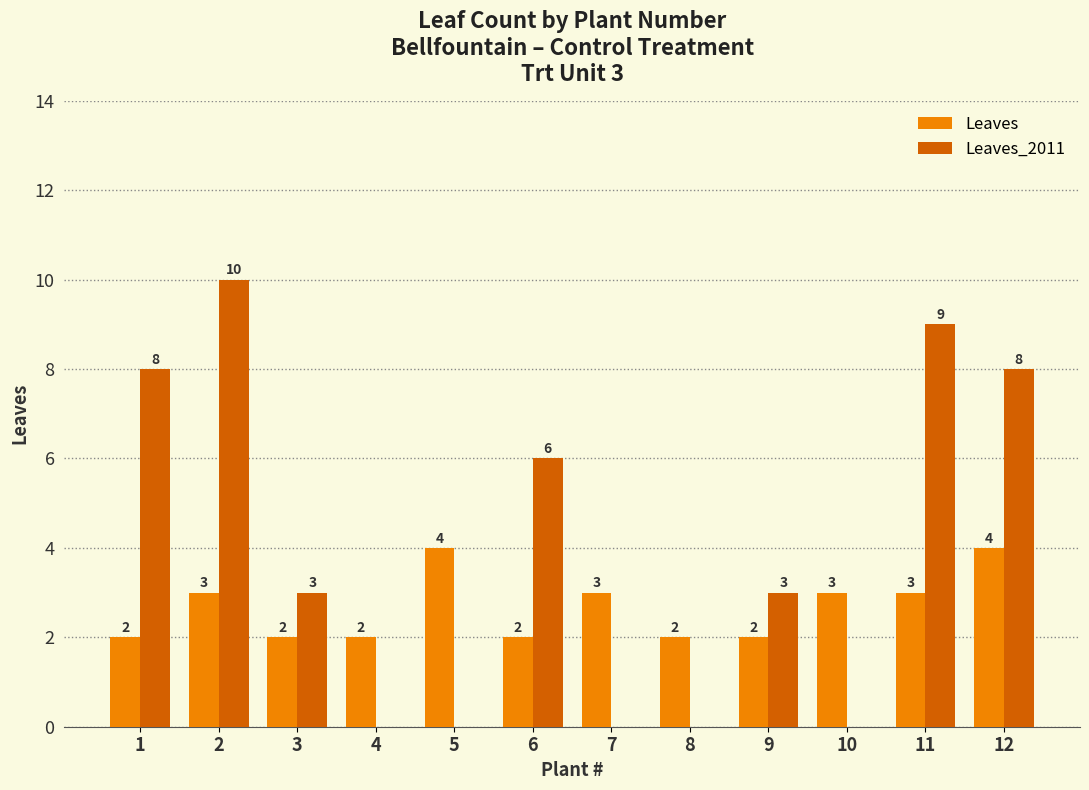

Reading right to left, what are all the values shown in this chart?

Leaves: 12=4	11=3	10=3	9=2	8=2	7=3	6=2	5=4	4=2	3=2	2=3	1=2
Leaves_2011: 12=8	11=9	10=0	9=3	8=0	7=0	6=6	5=0	4=0	3=3	2=10	1=8